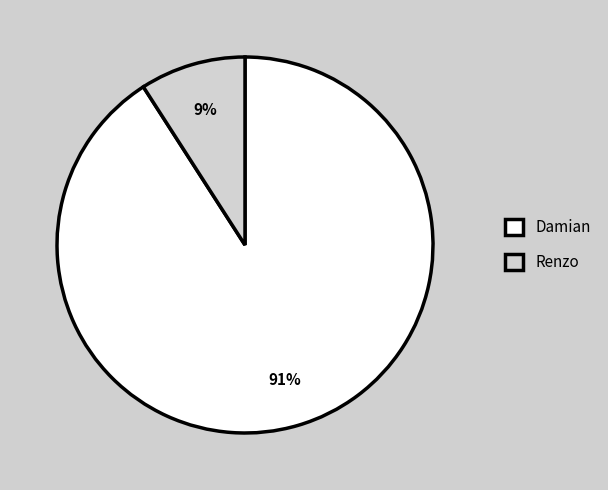

The Damian slice represents 91% of the pie. True or false?

True